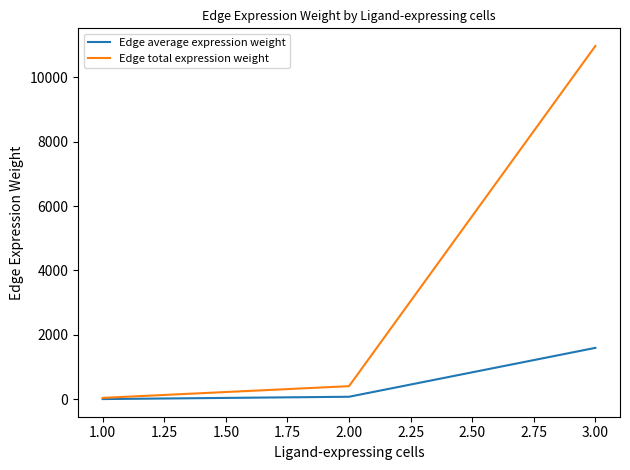

What is the greatest value displayed?

10971.3